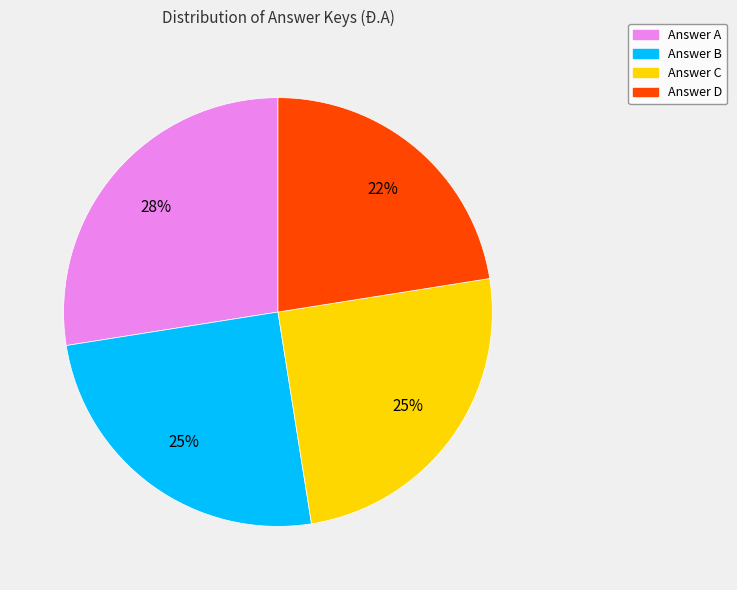

Is there a majority slice in this chart?

No